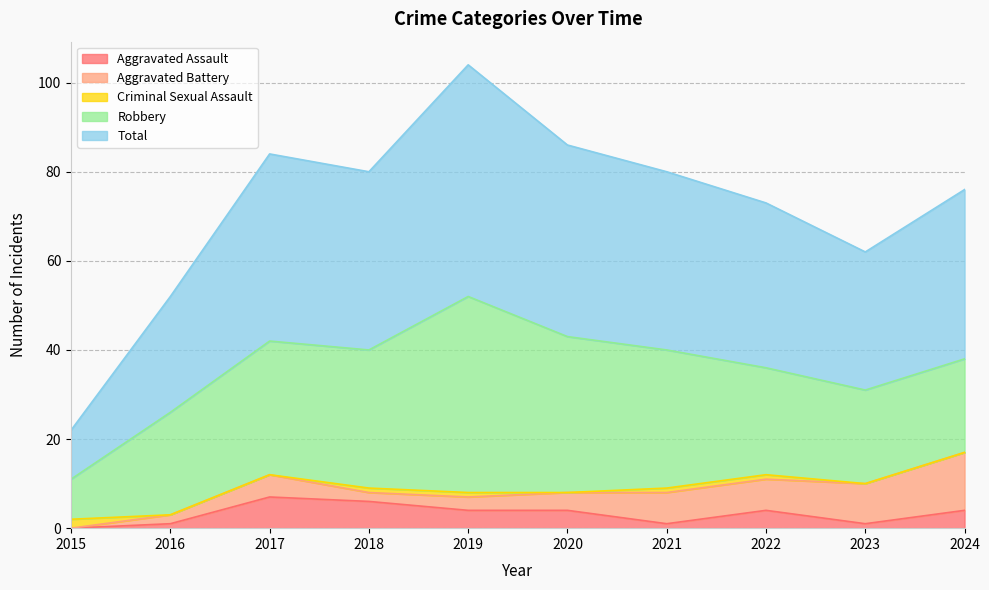

What are all the series names shown in the legend?

Aggravated Assault, Aggravated Battery, Criminal Sexual Assault, Robbery, Total